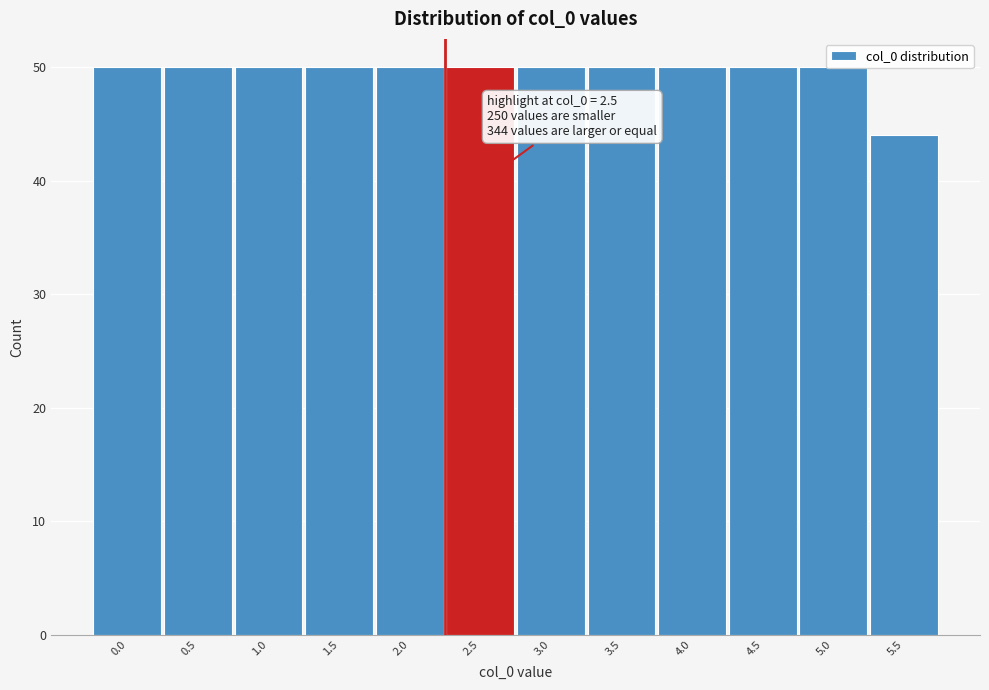

Which category has the lowest value across all series?

5.5